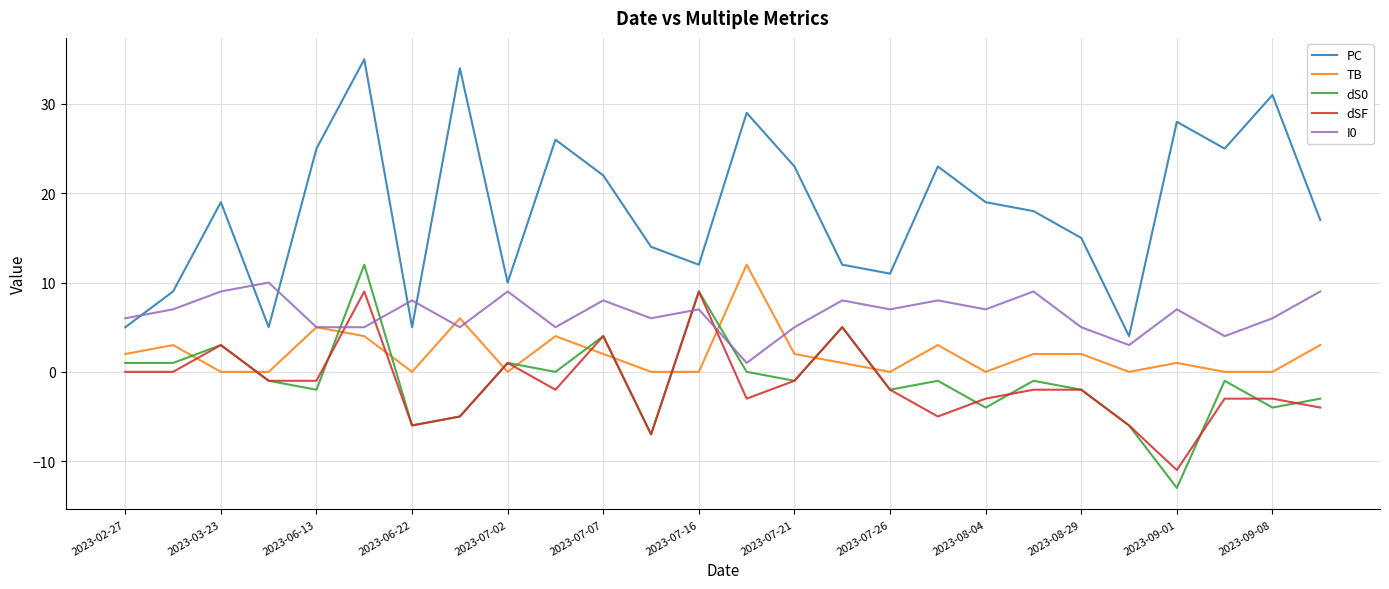

True or false: PC and dSF cross at least once.

False